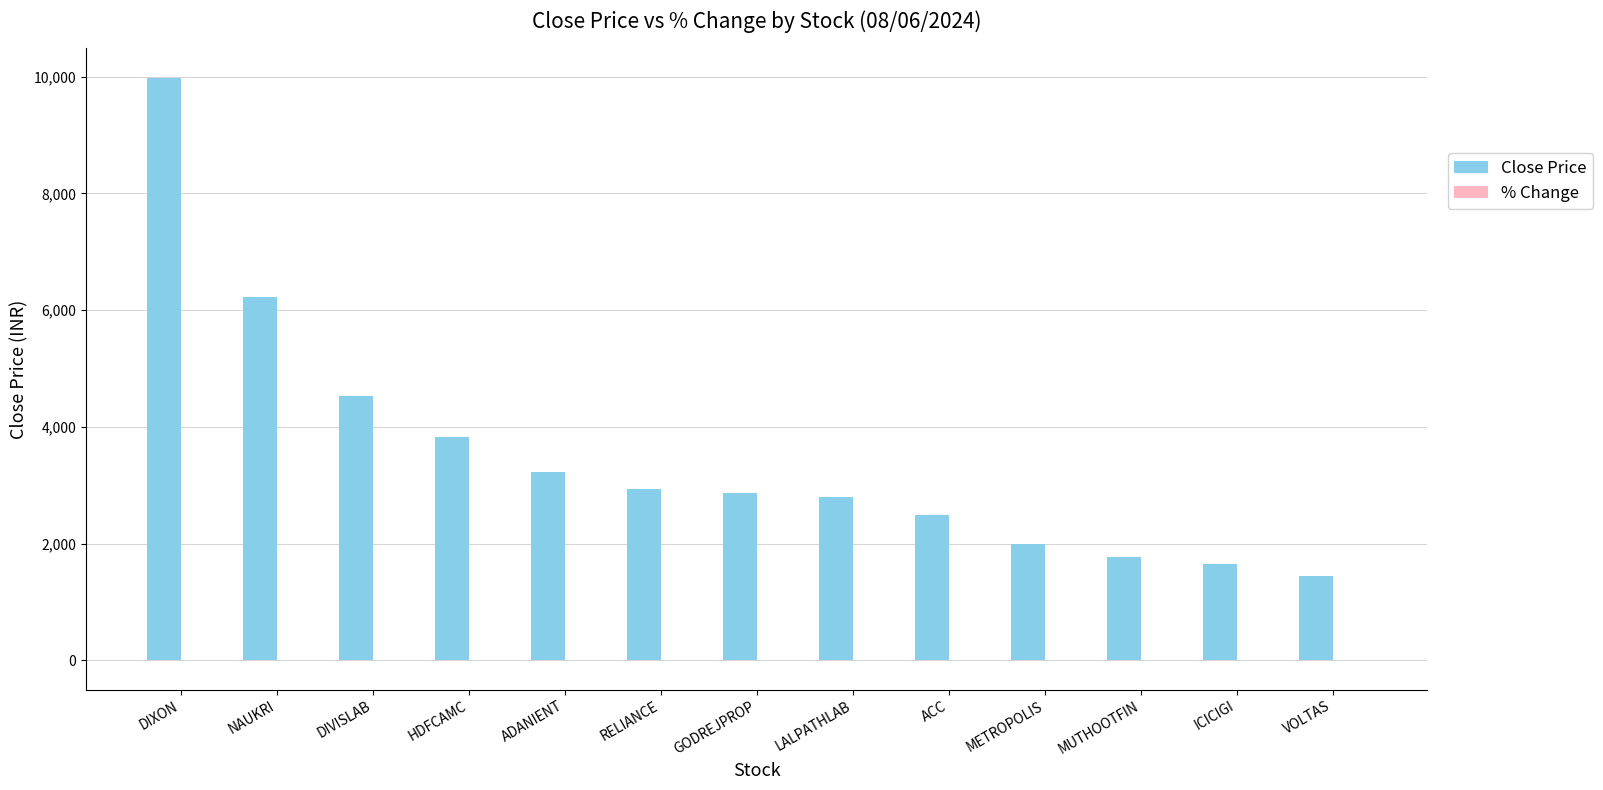

At which label does Close Price reach its peak?

DIXON